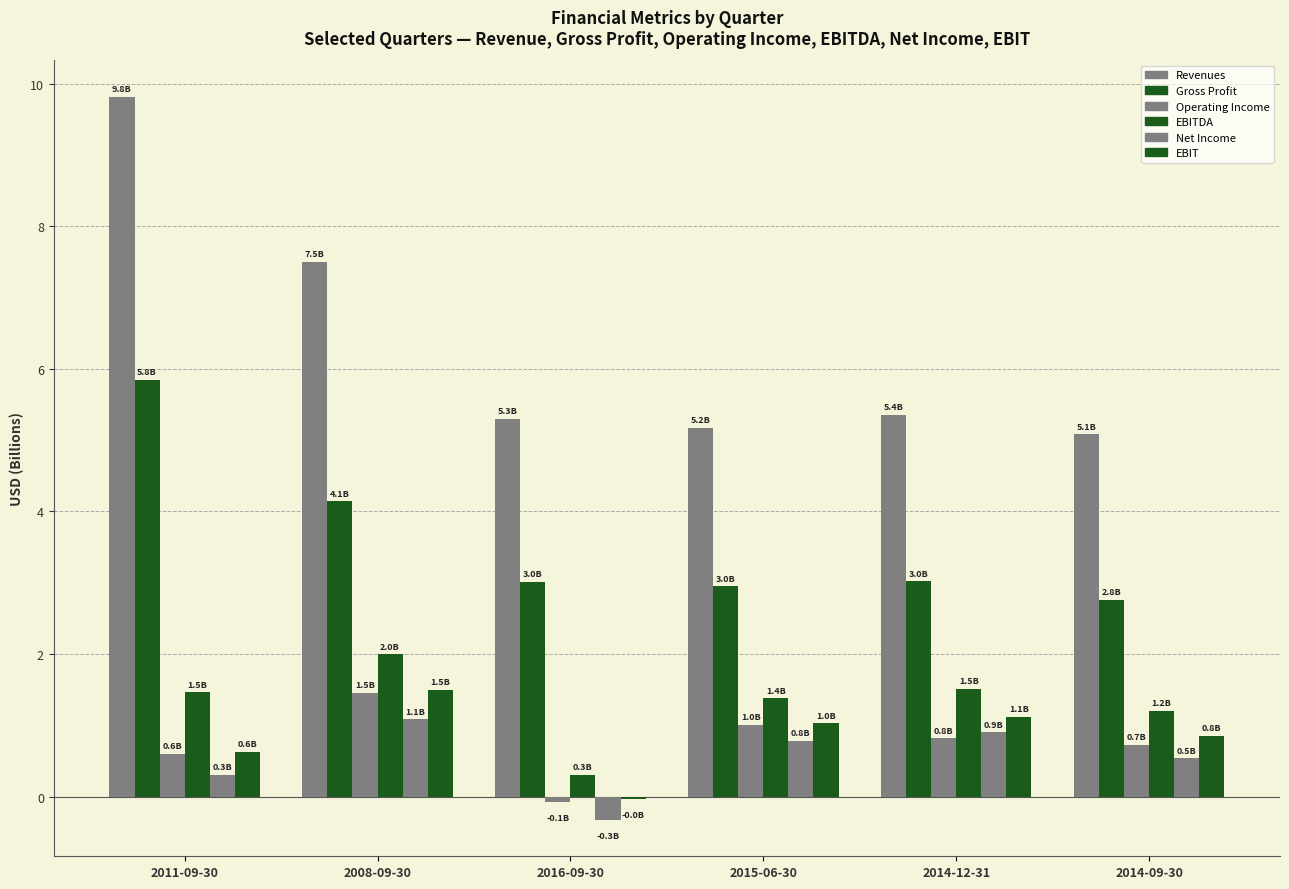

The Operating Income series shows -0.0 at 2016-09-30. True or false?

False